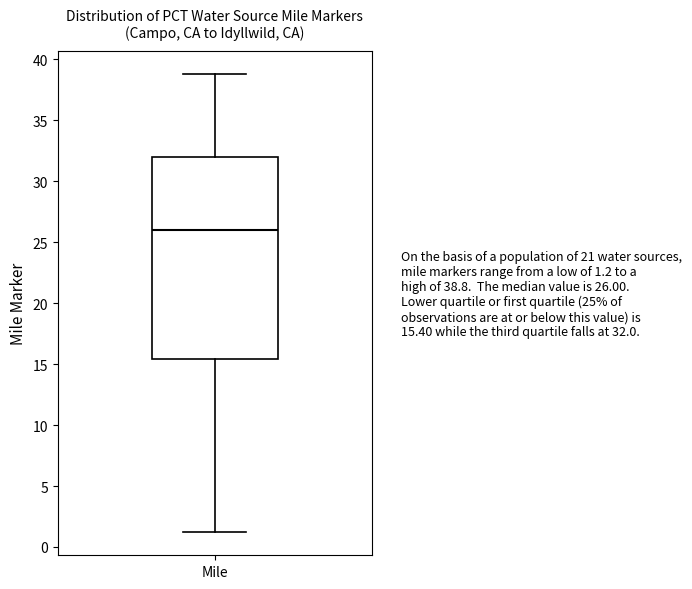

Read this box plot against the y-axis: the position of the median line, the range covered by the box, and the ends of both whiskers. The values are not printed on the chart, so give them approximately, as read against the axis.

median 26.0, box 15.5 to 32.0, whiskers 1.0 to 39.0